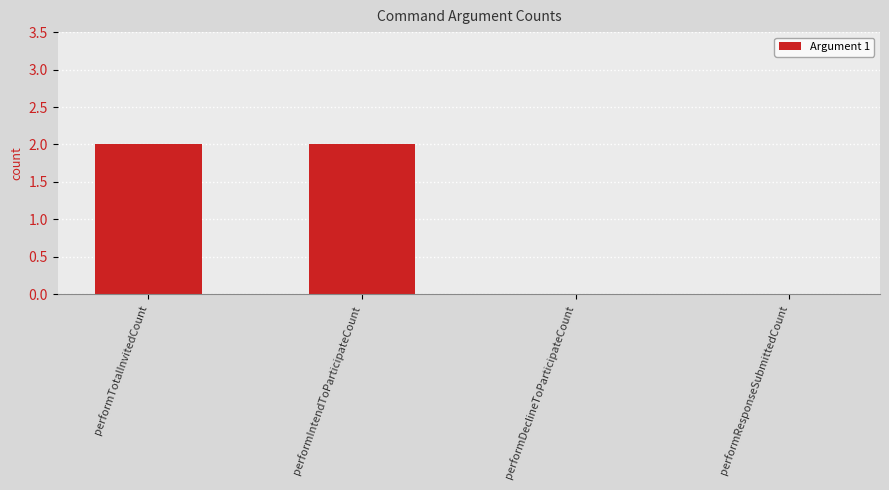

The value at performDeclineToParticipateCount is 1. True or false?

False